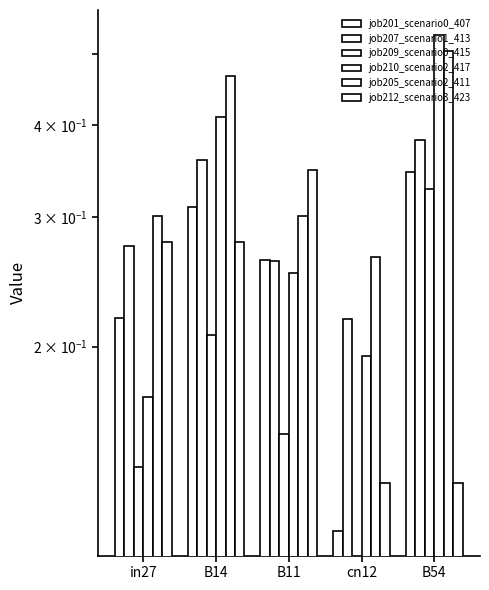

Which series has the largest total across all categories?

job205_scenario2_411